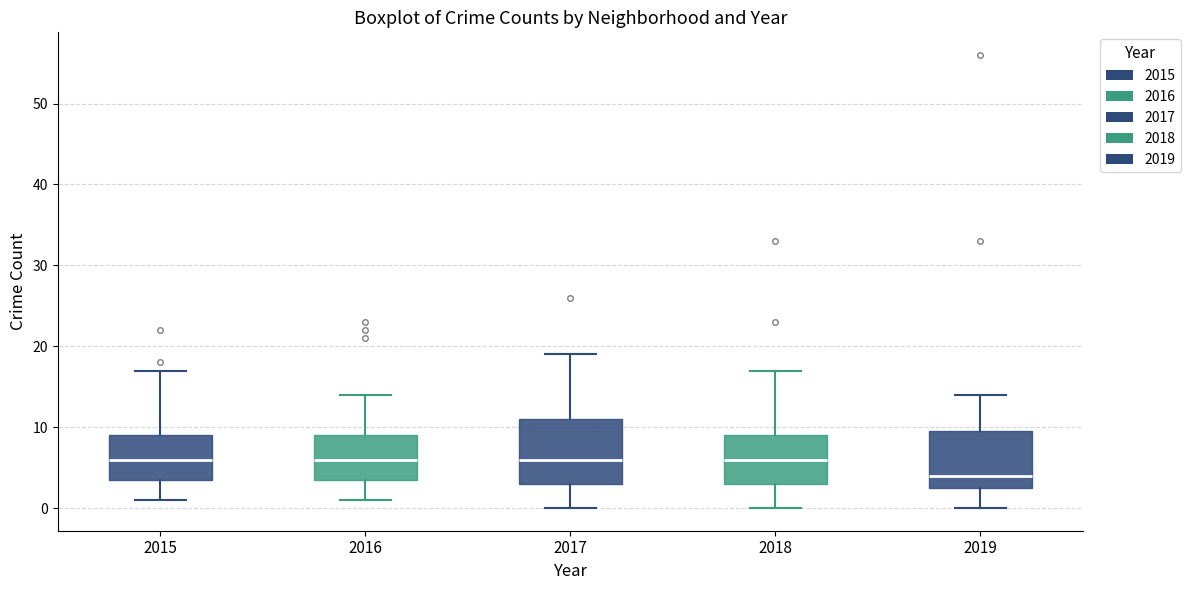

Comparing the boxes themselves (not the whiskers), which one is the tallest?

2017